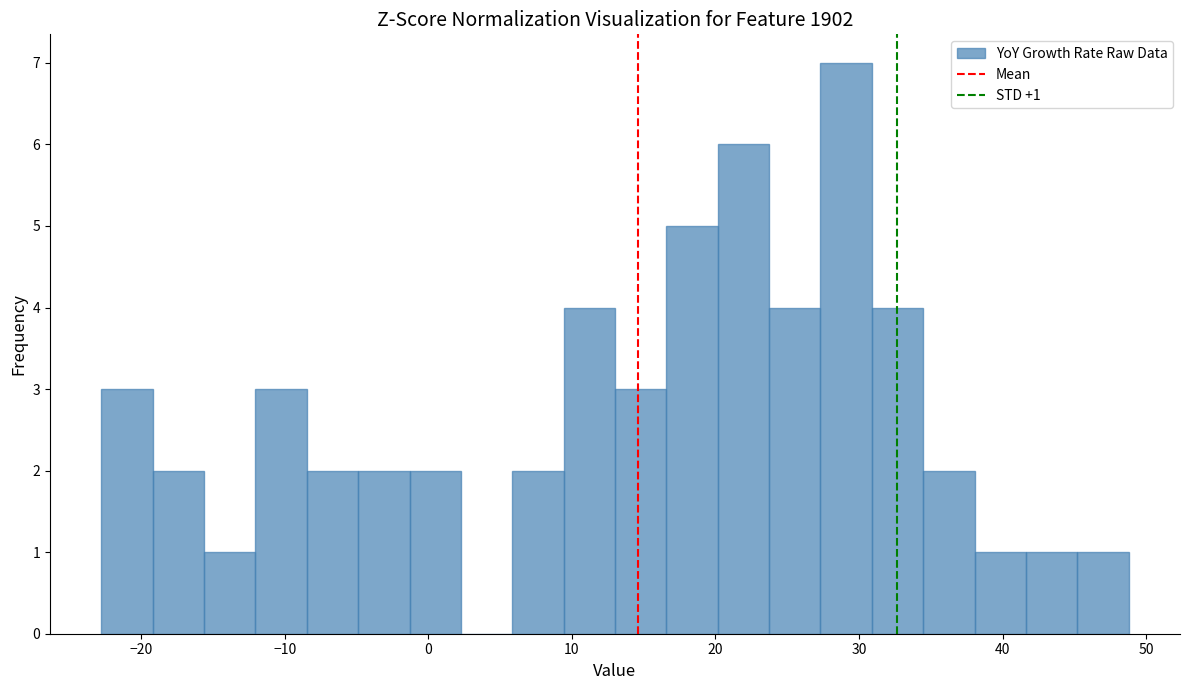

Around what value on the x-axis is the tallest bar? Give the approximate position of its centre, as read against the axis.

29